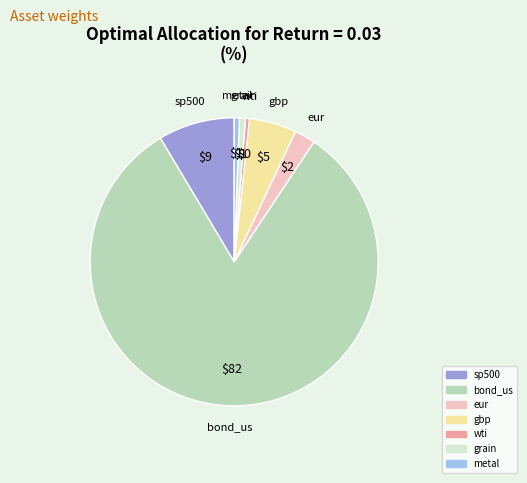

Is it true that metal is 8% of the pie?

False